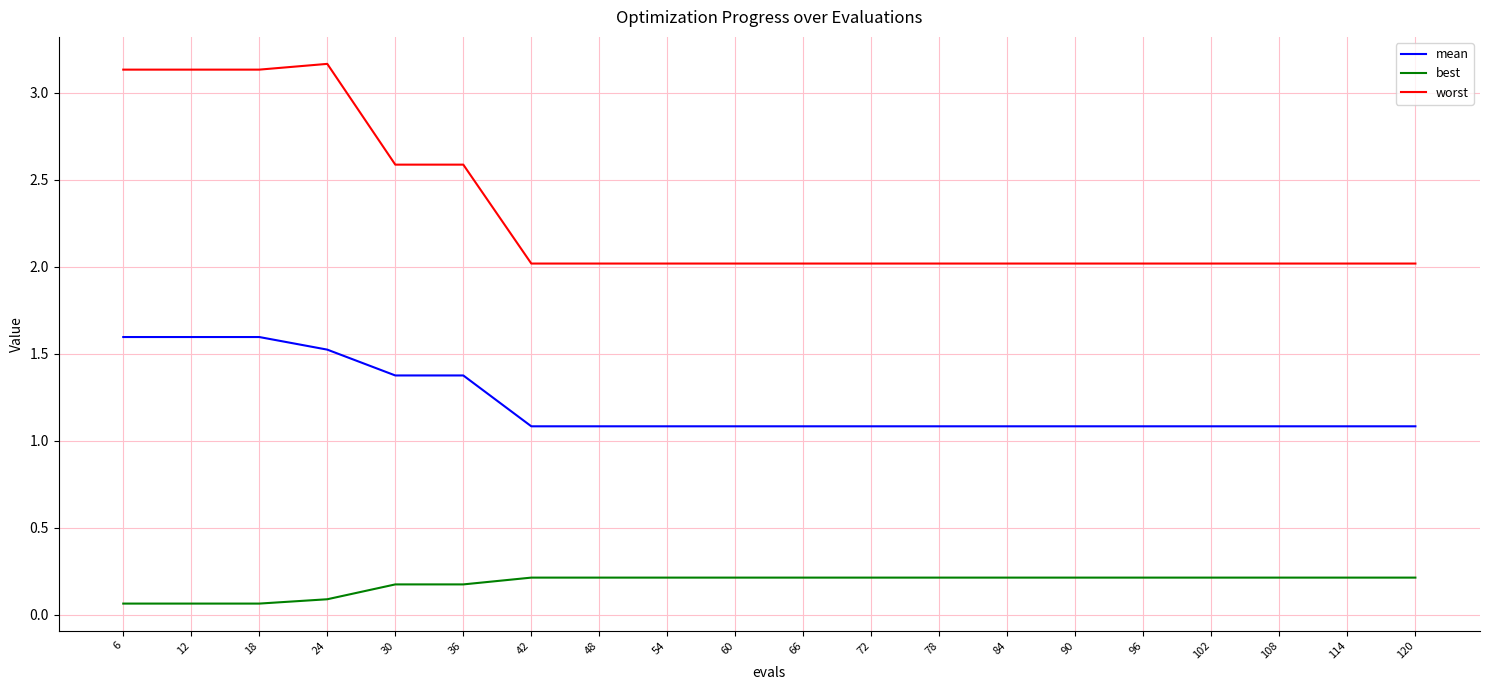

How many mean values are between 1 and 2?

20